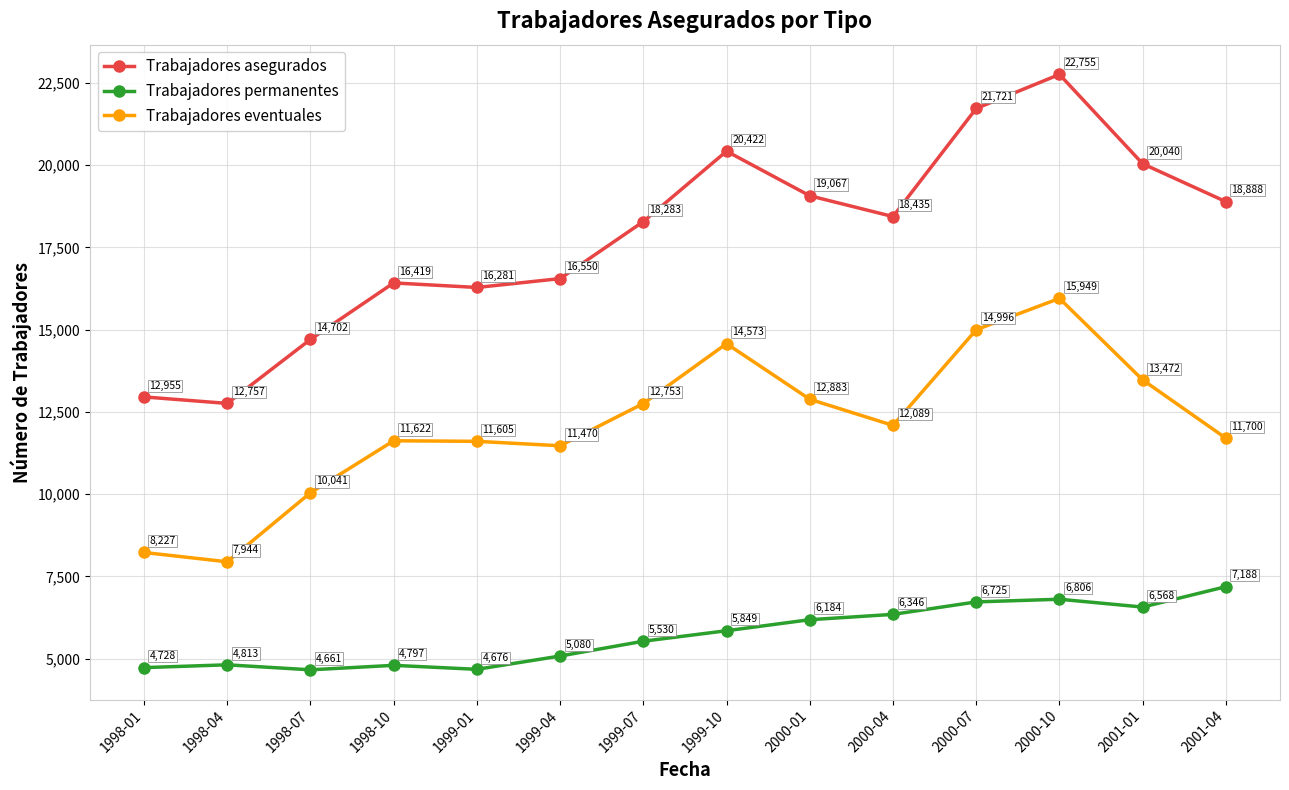

At which label does Trabajadores eventuales first exceed 12089?

1999-07